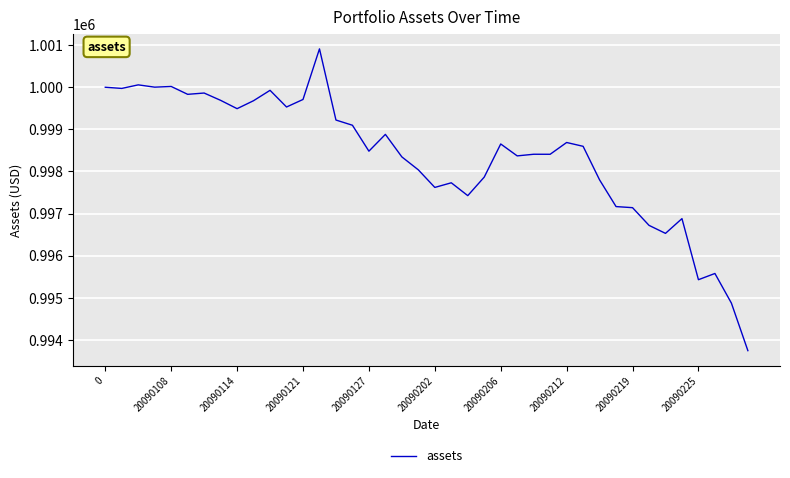

What is the minimum value shown in the chart?

993743.3